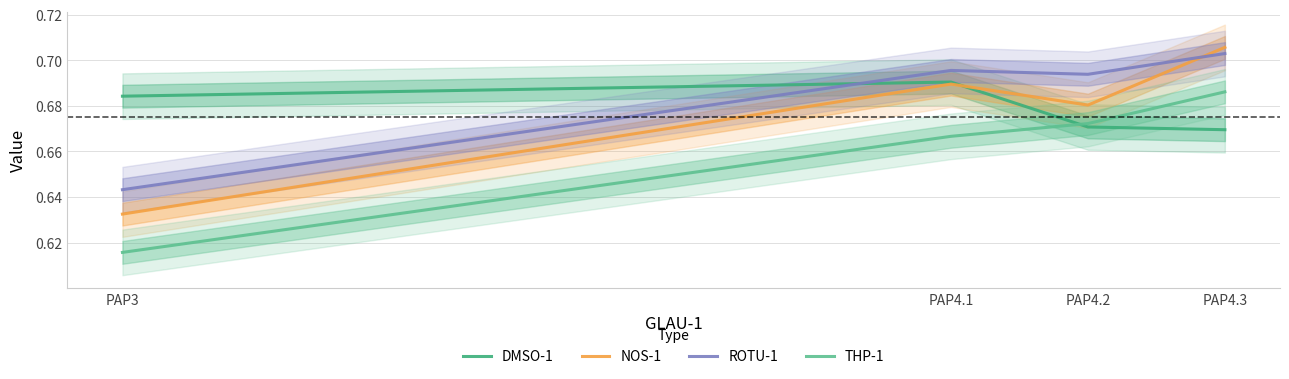

At how many categories does at least one series exceed 0?

4